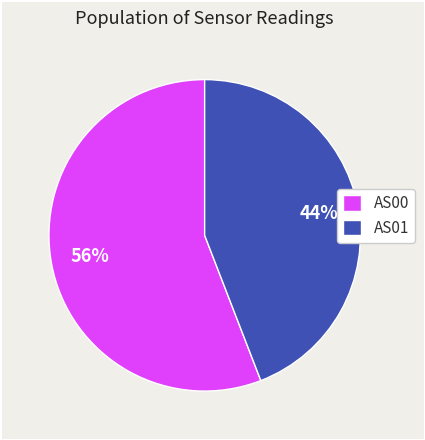

Is there any slice that represents more than half of the pie?

Yes